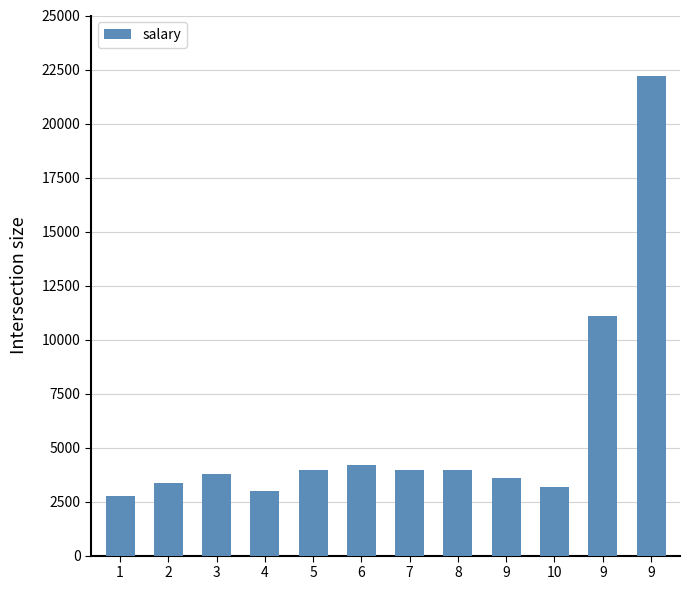

What is the value of the 4th bar from the left?

2971